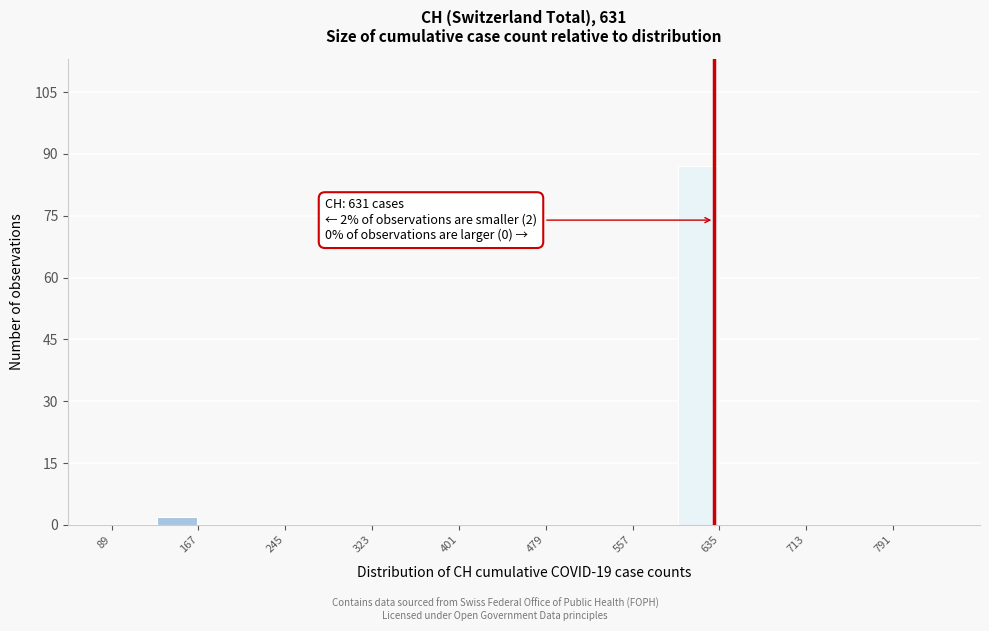

Around what value on the x-axis is the tallest bar? Give the approximate position of its centre, as read against the axis.

620